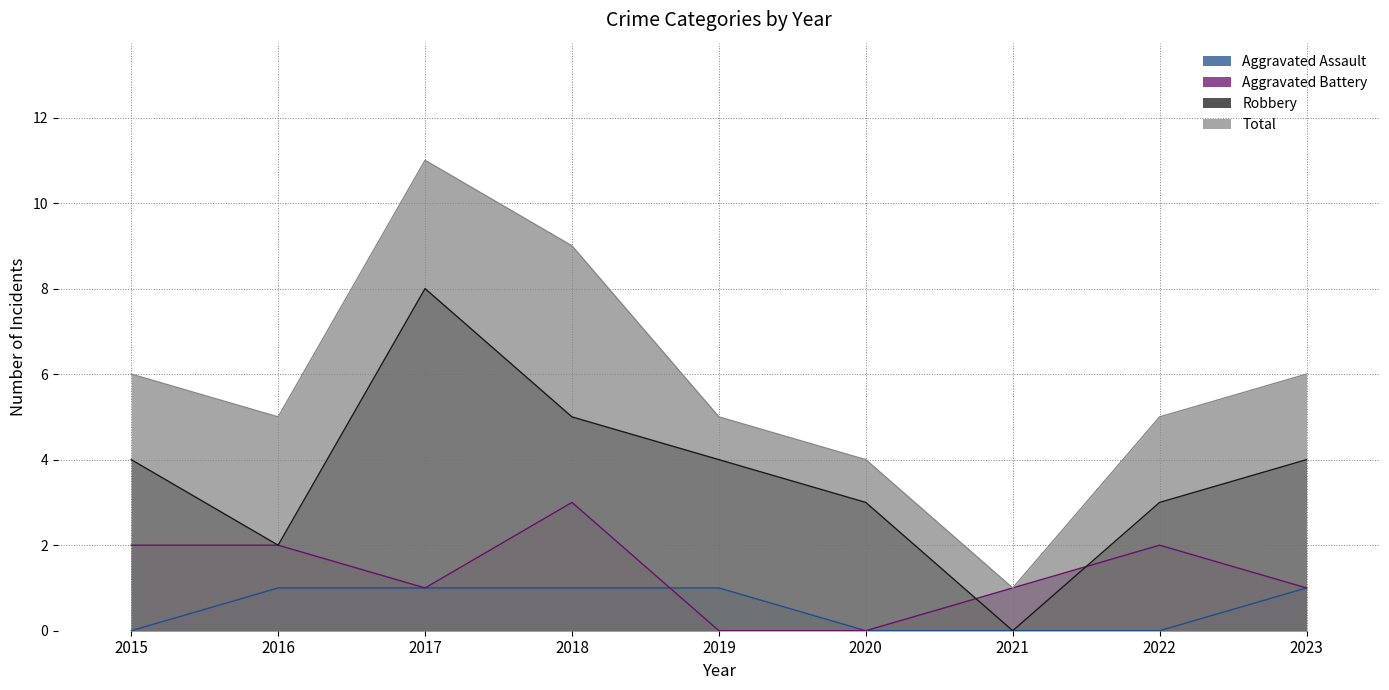

Does the chart display data point markers on the line(s)?

No